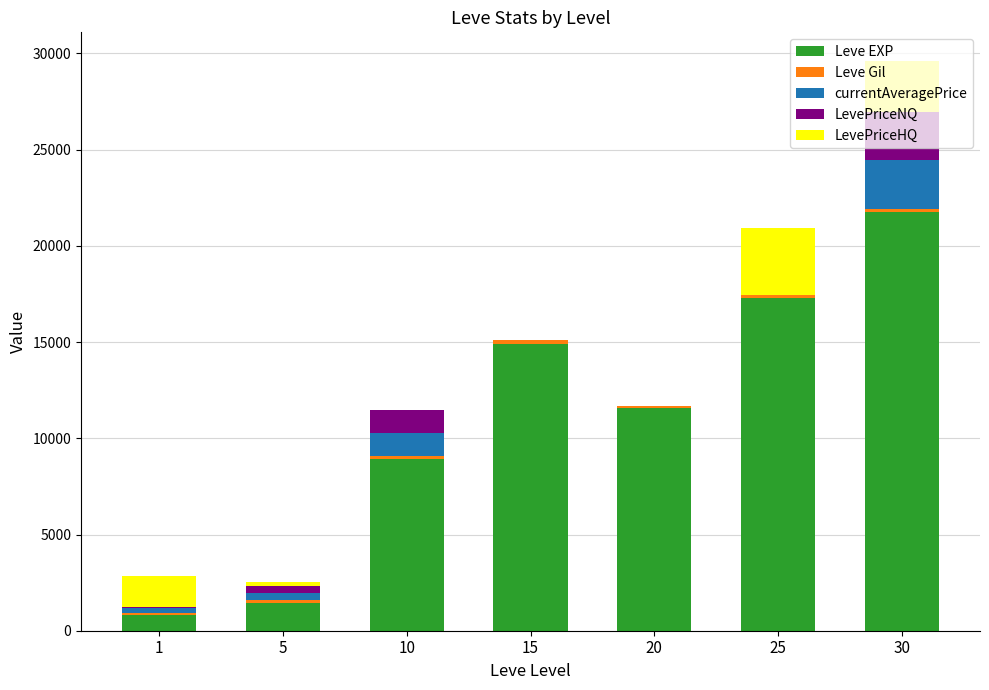

Is it true that Leve EXP equals 27206.2 at 25?

False